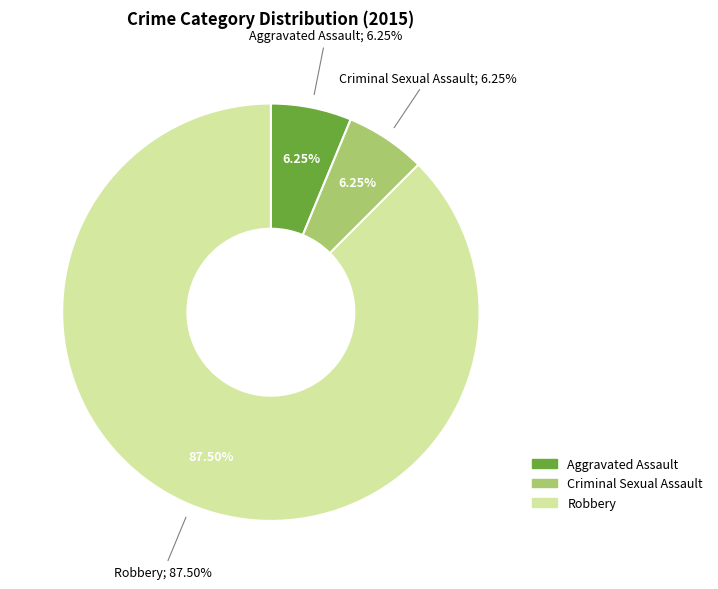

How many segments does this pie chart have?

3